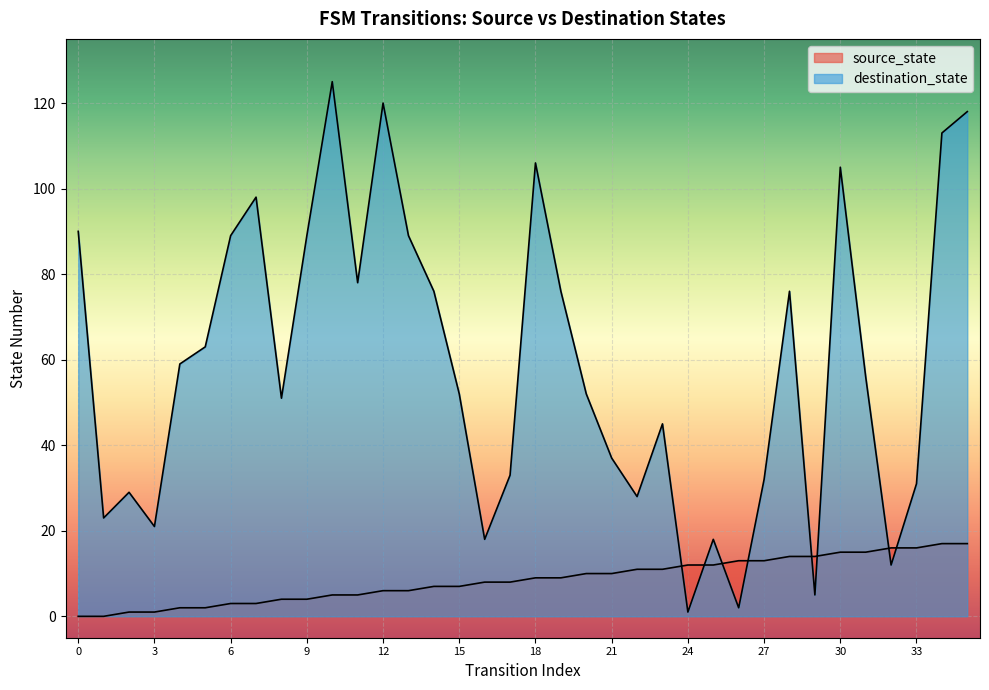

What is the value of the source_state point at the 20th from the left?

9